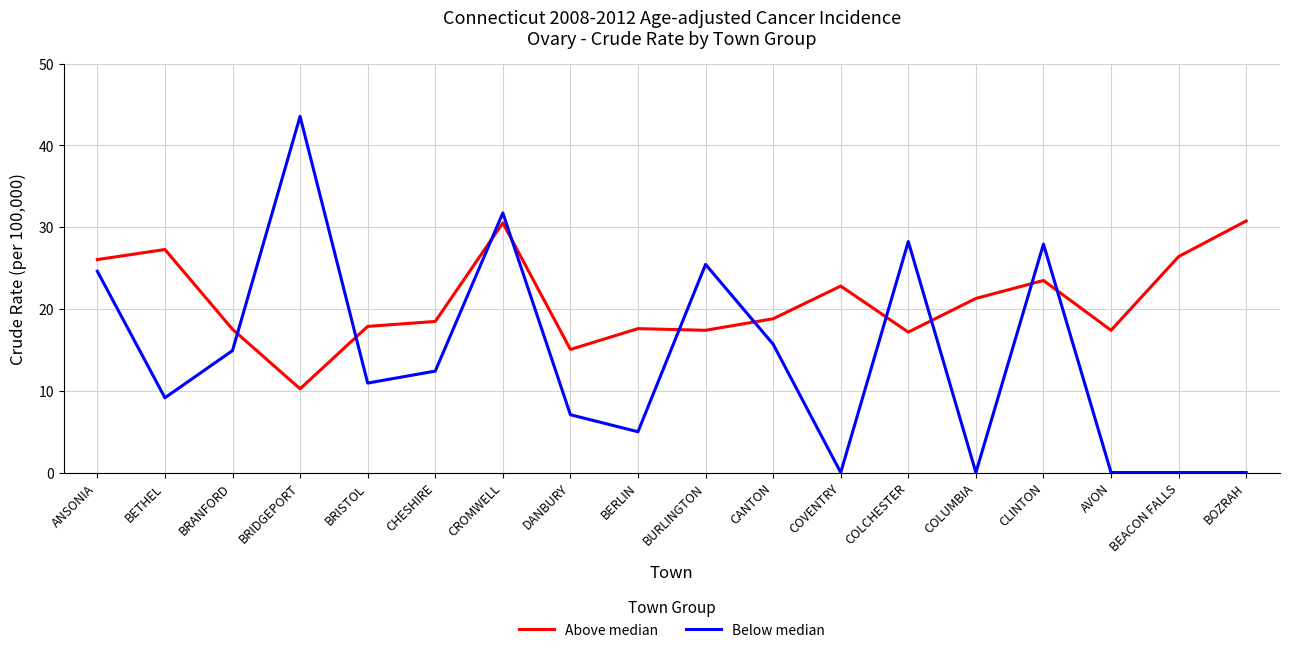

True or false: Above median and Below median intersect in this chart.

True